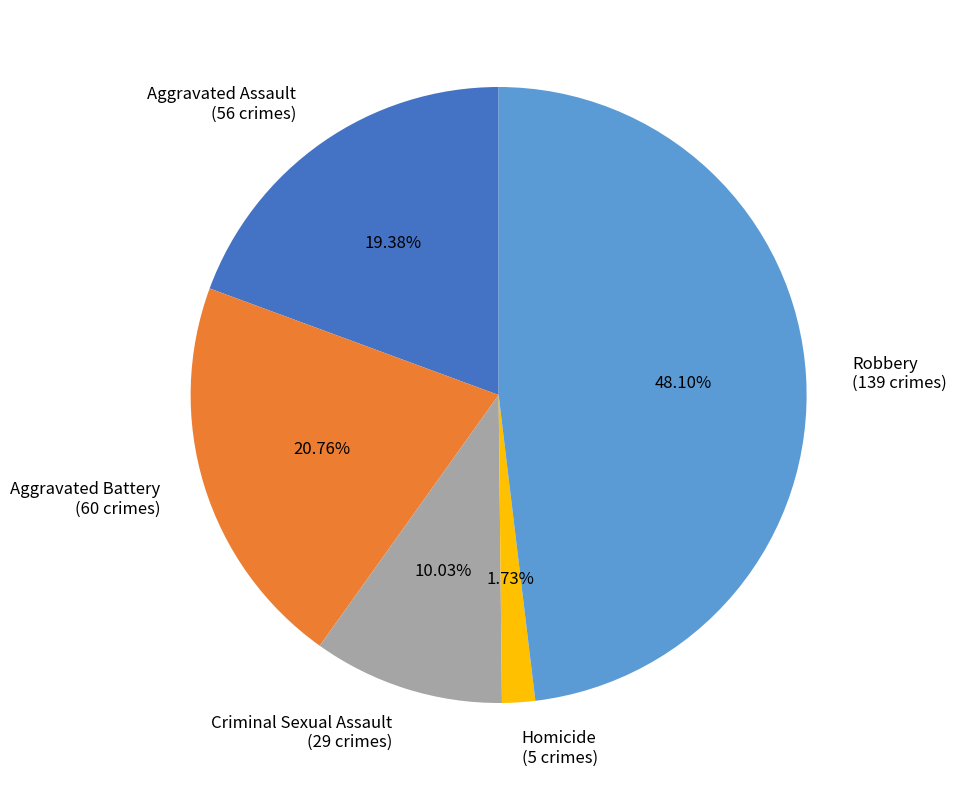

Which slice is the smallest?

Homicide